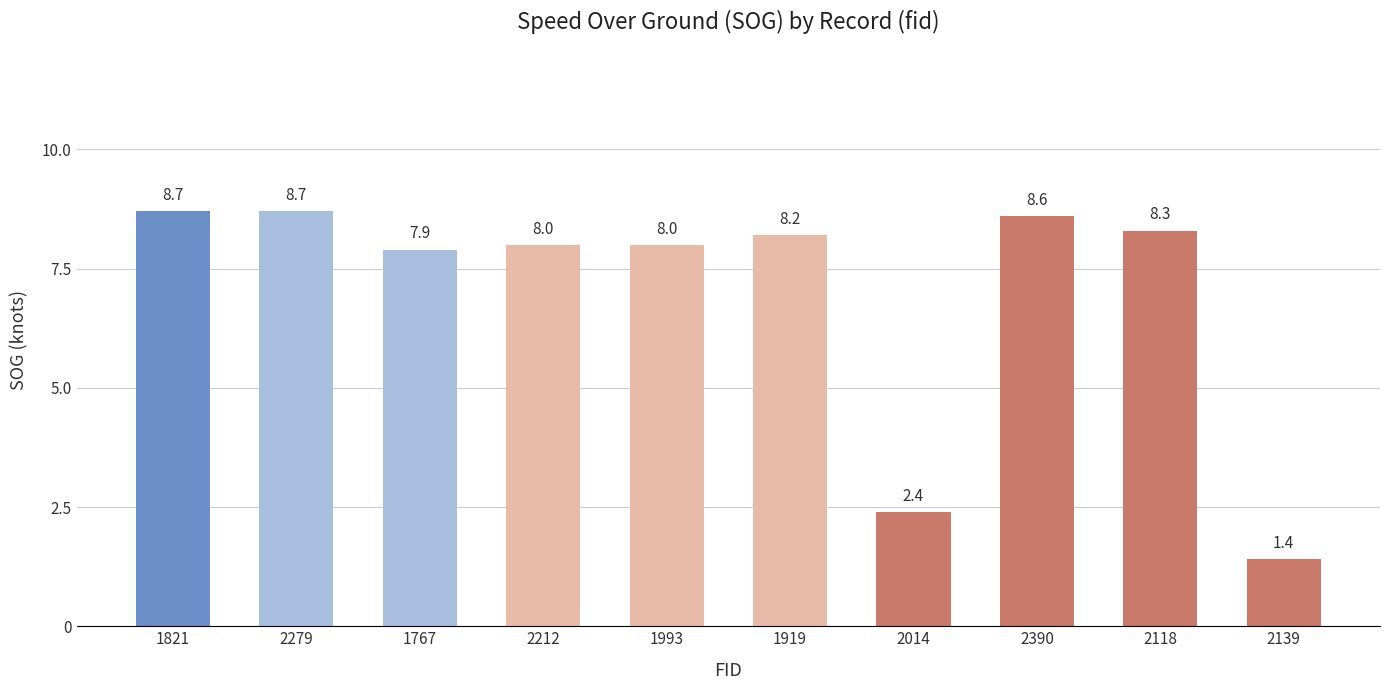

What is the change in value from 2279 to 1993?

-0.7